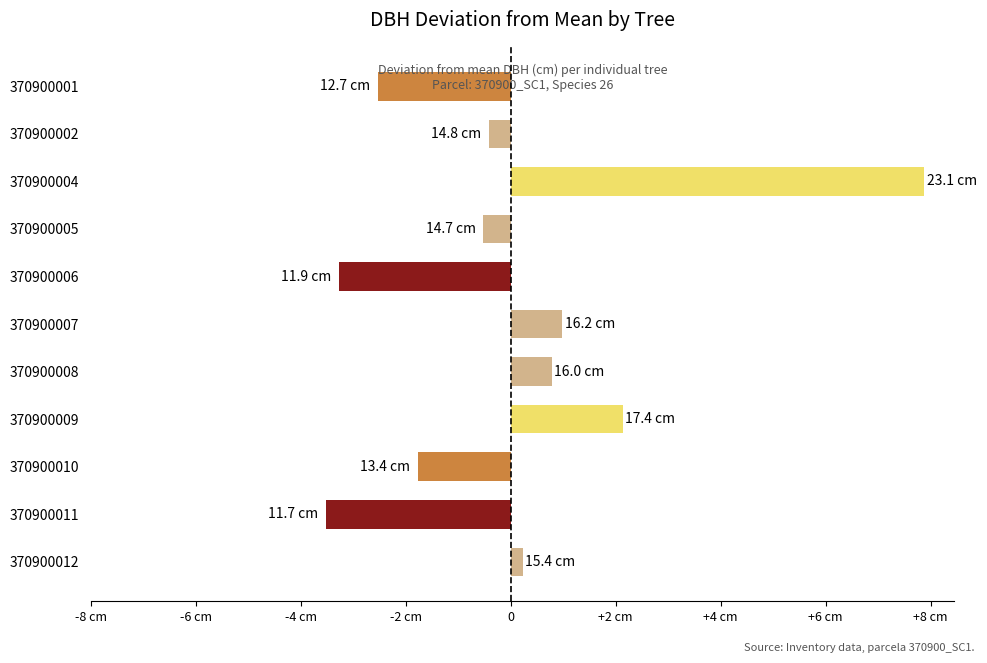

Does the chart contain any negative values?

Yes